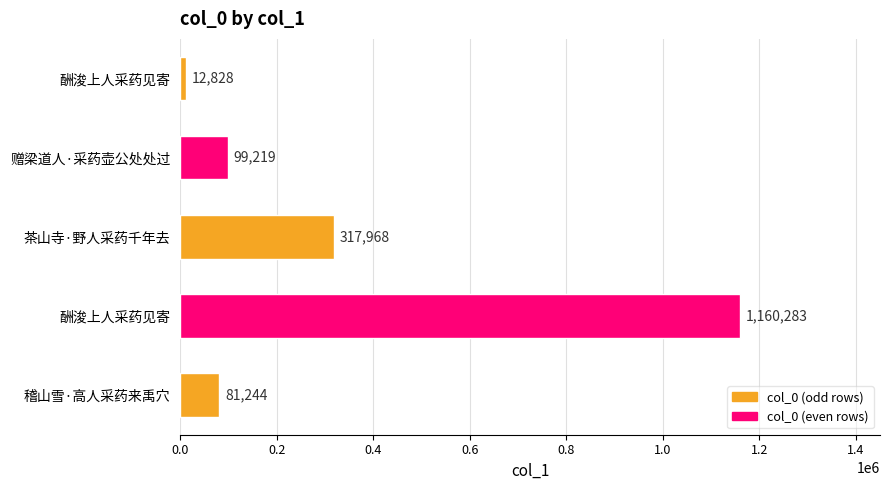

What is the minimum value shown in the chart?

12828